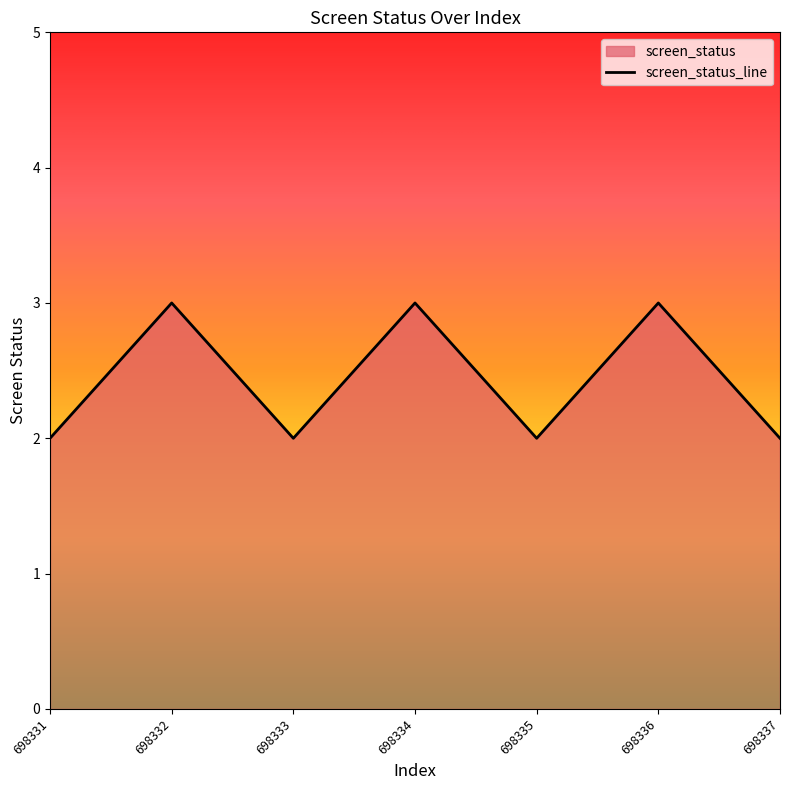

At which label is the value closest to 2?

698331